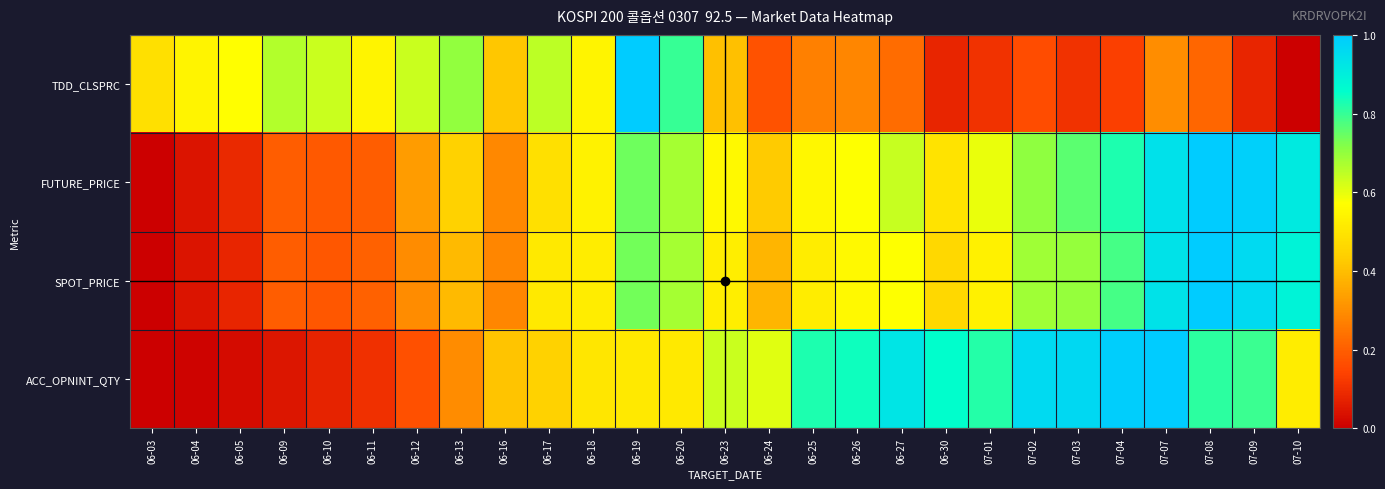

Rank the series by their maximum value, from lowest to highest.

TDD_CLSPRC, FUTURE_PRICE, SPOT_PRICE, ACC_OPNINT_QTY